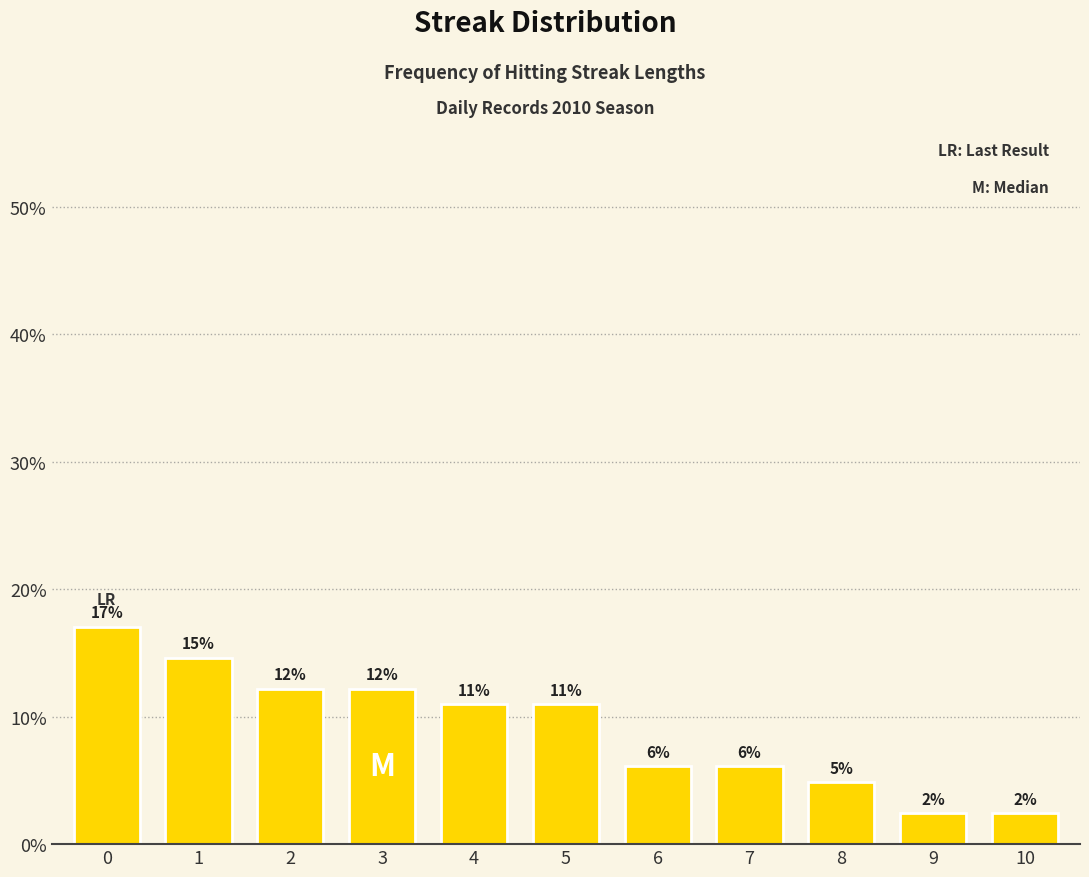

How many bars are there in total?

11